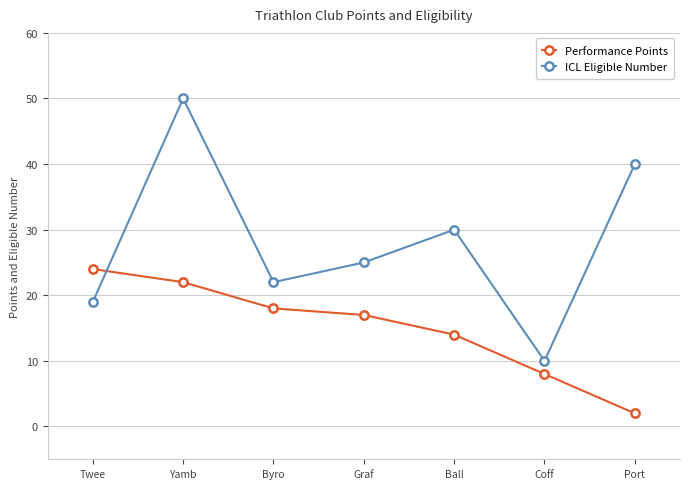

How many distinct data groups are displayed?

2